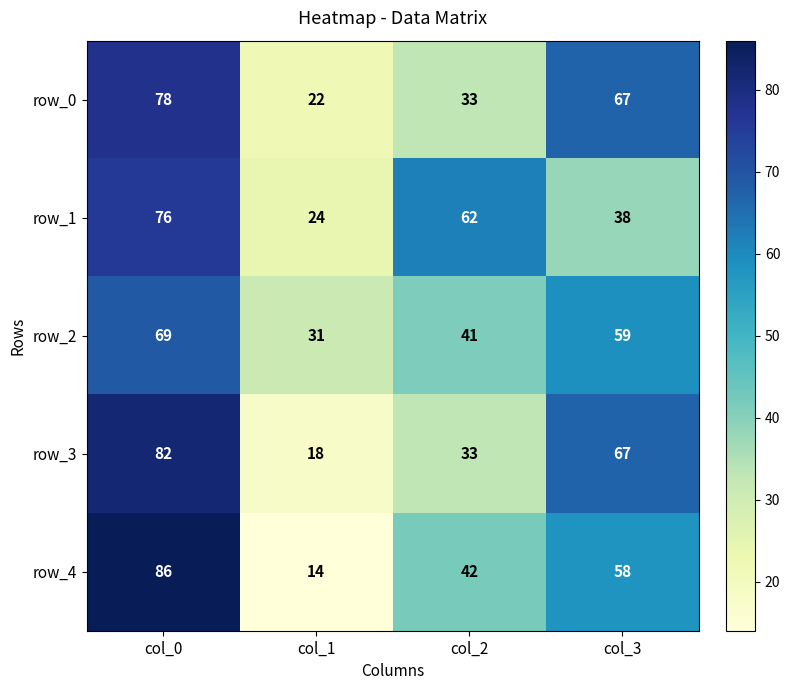

What is the total value across all series at col_2?

211